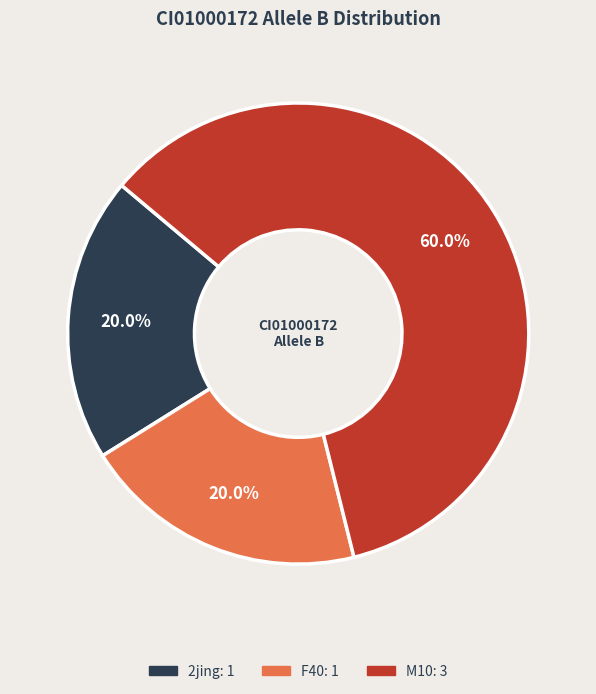

Does any single category account for the majority?

Yes